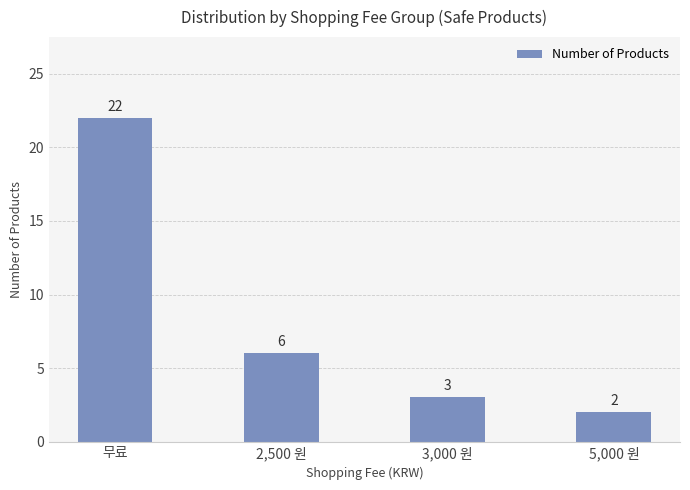

Reading left to right, list all the values displayed in this chart.

무료=22	2,500 원=6	3,000 원=3	5,000 원=2